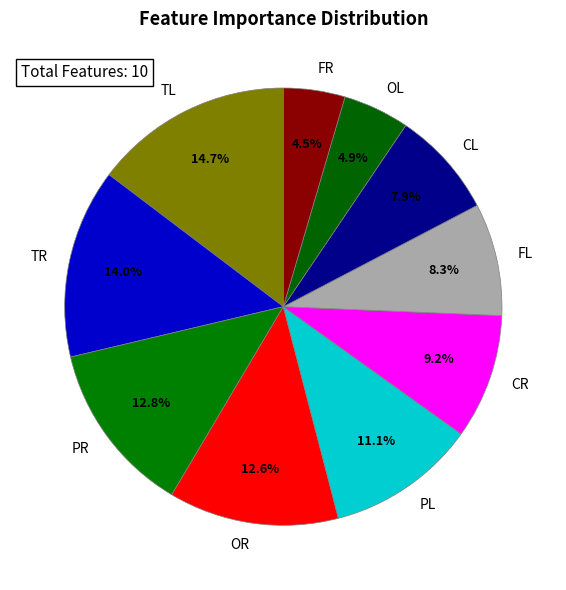

To the nearest percent, what is the combined percentage of CR and TL?

24%